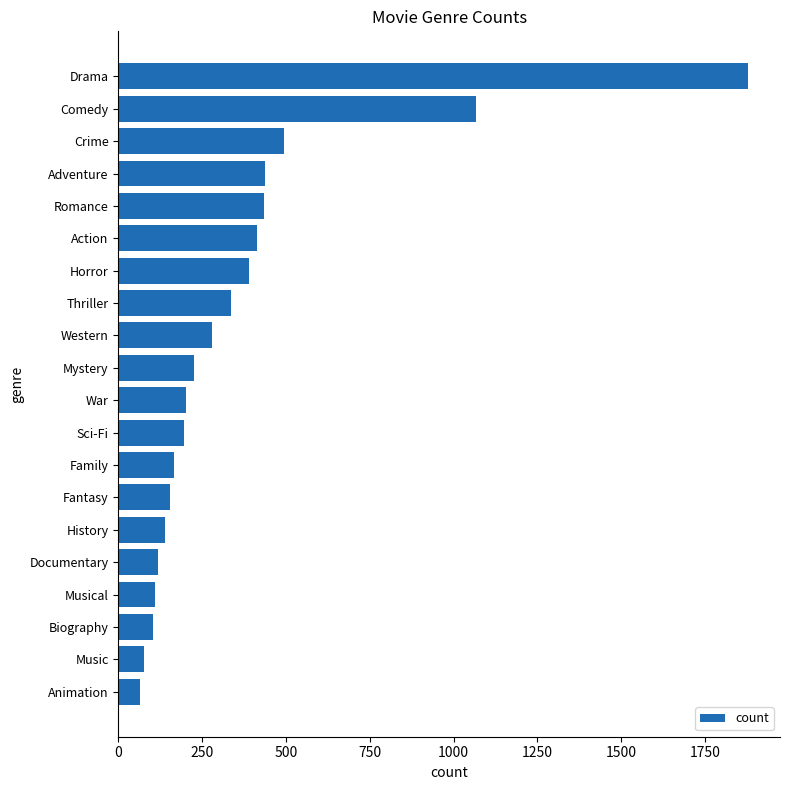

The chart shows a value of 104 at Crime. True or false?

False